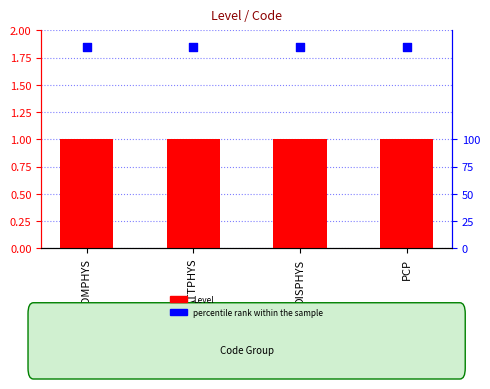

Which series has the largest total across all categories?

percentile rank within the sample